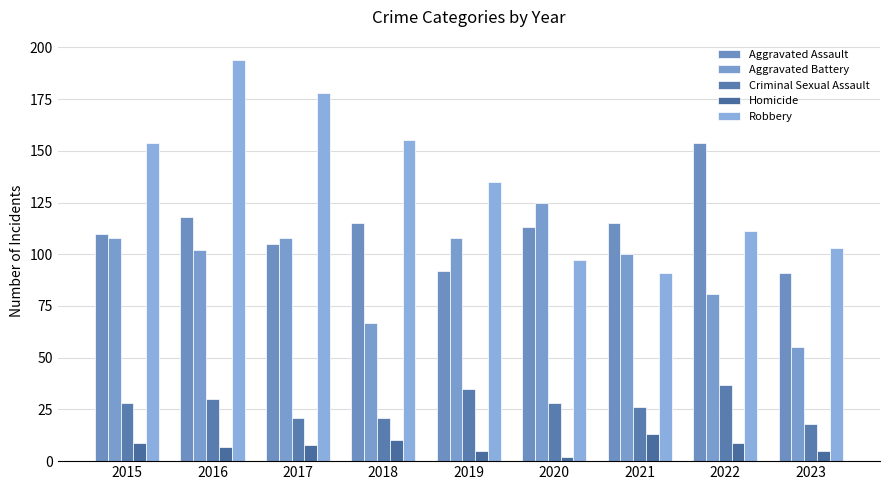

How many values in the Criminal Sexual Assault series are below 28?

4